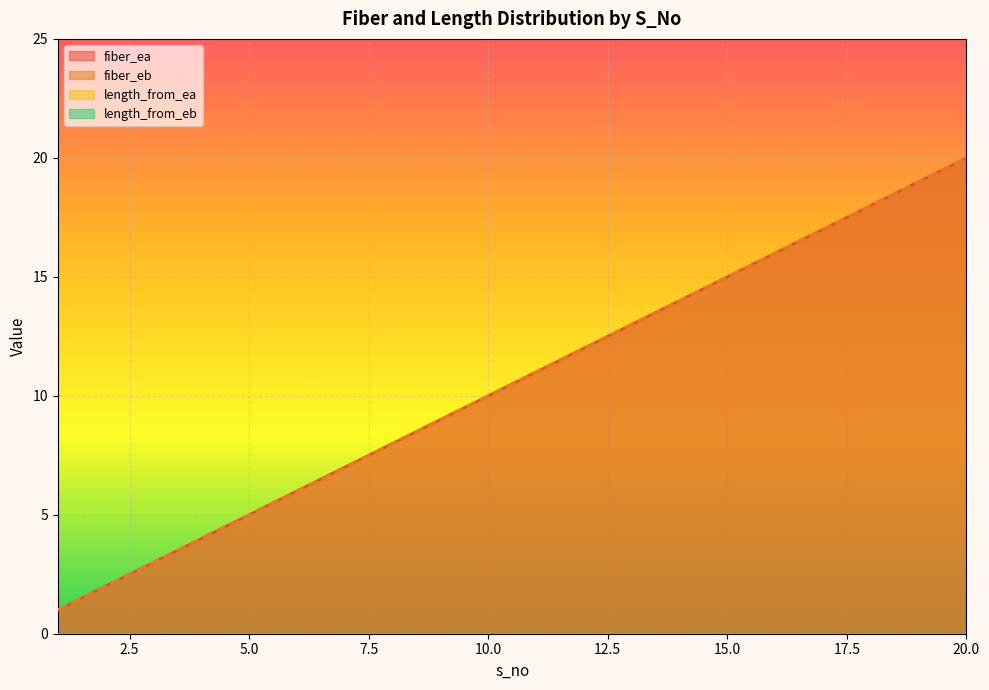

Which series has the widest spread of values?

fiber_ea